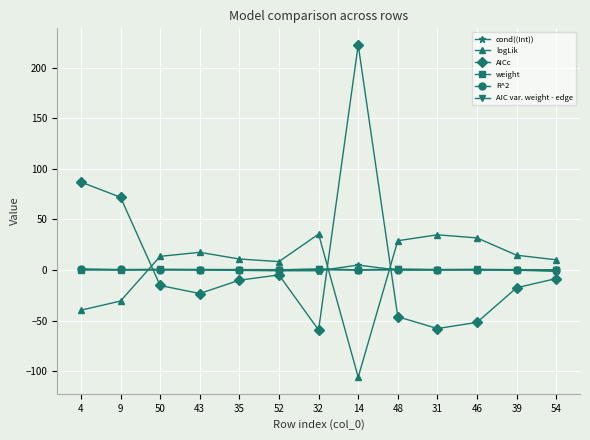

What is the difference between the AICc values at 50 and 39?

2.2